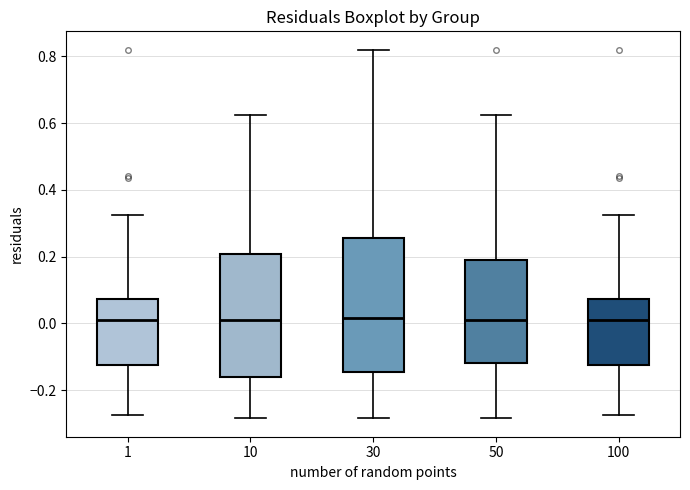

Reading left to right, transcribe this box plot: for each box, give where its median line is, the range the box spans, and where its two whiskers end, as read against the y-axis. The values are not printed on the chart, so give them approximately, as read against the axis.

1: median 0.00, box -0.12 to 0.08, whiskers -0.28 to 0.32
10: median 0.02, box -0.16 to 0.20, whiskers -0.28 to 0.62
30: median 0.02, box -0.14 to 0.26, whiskers -0.28 to 0.82
50: median 0.02, box -0.12 to 0.20, whiskers -0.28 to 0.62
100: median 0.00, box -0.12 to 0.08, whiskers -0.28 to 0.32